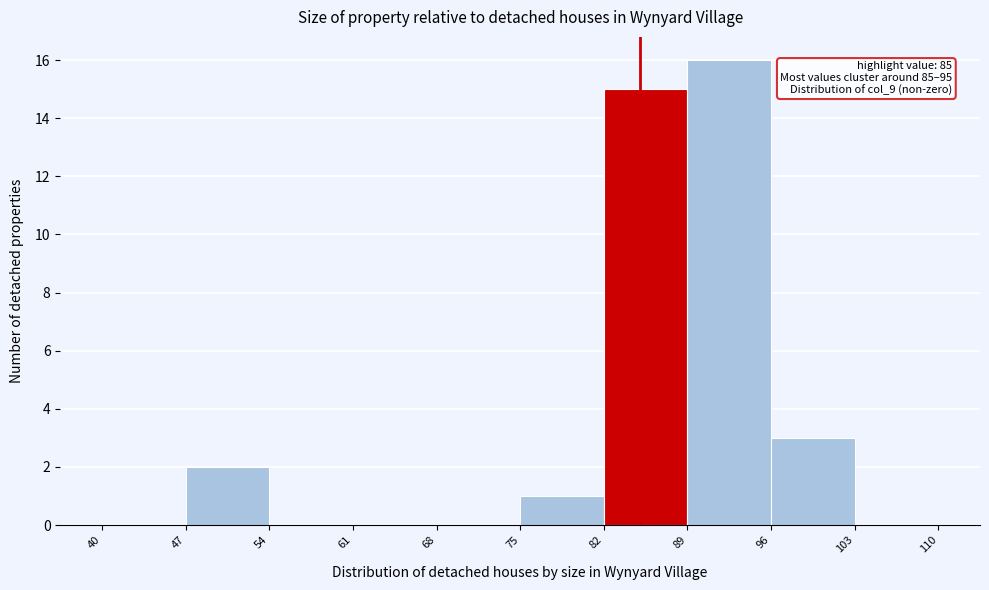

Over which range of the x-axis is the bar tallest?

89 to 96